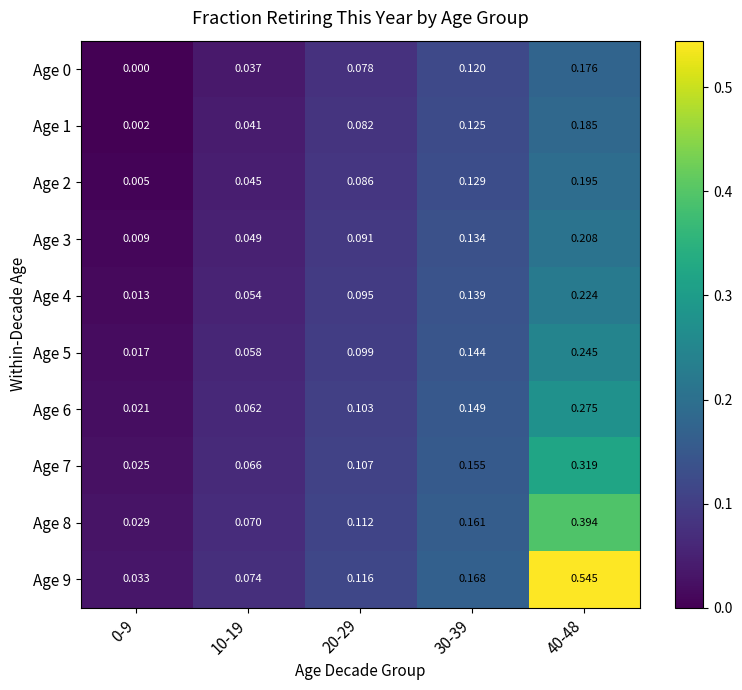

Is the value of Age 1 at 10-19 greater than the value of Age 0 at 20-29?

No